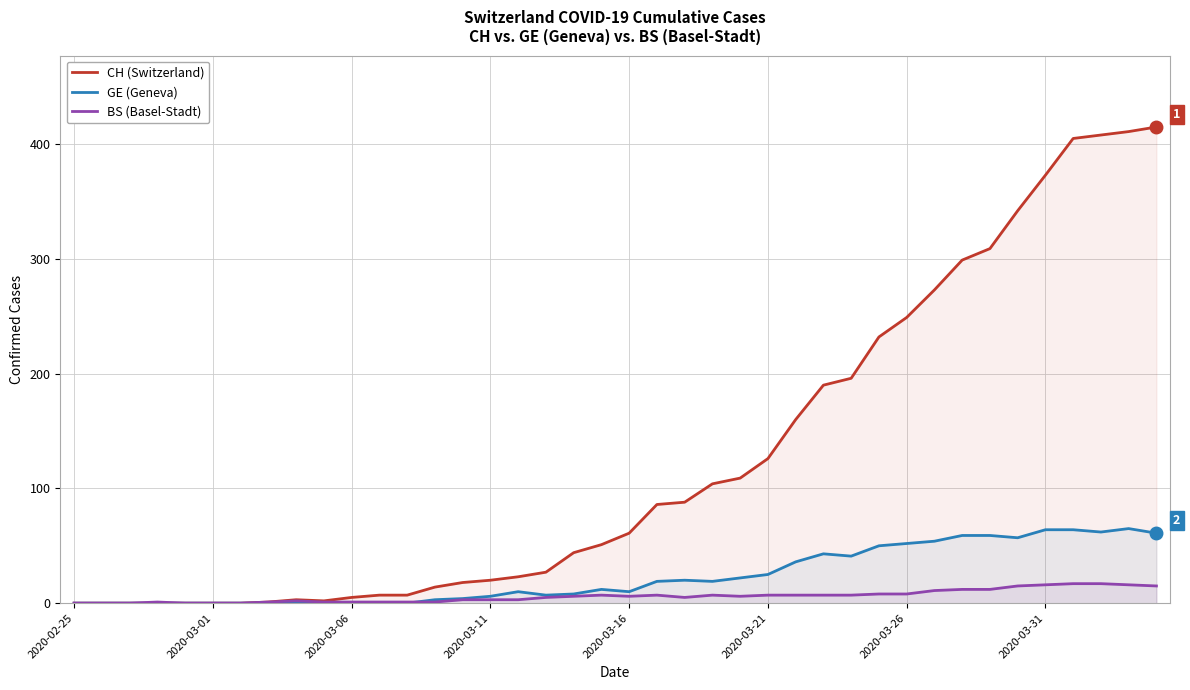

What position from the right is 39?

1